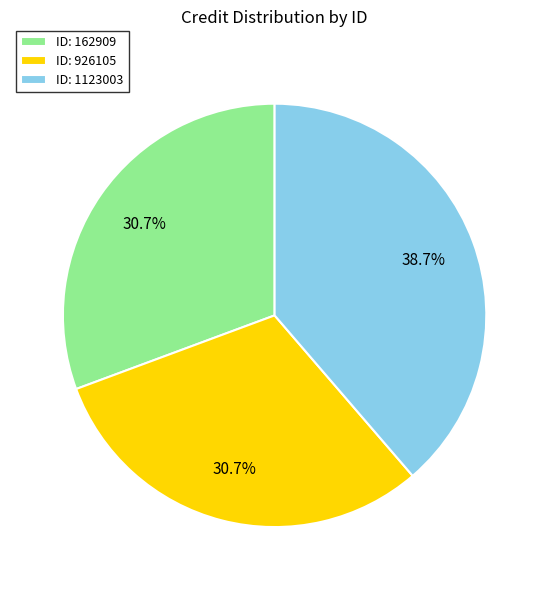

Is there a majority slice in this chart?

No